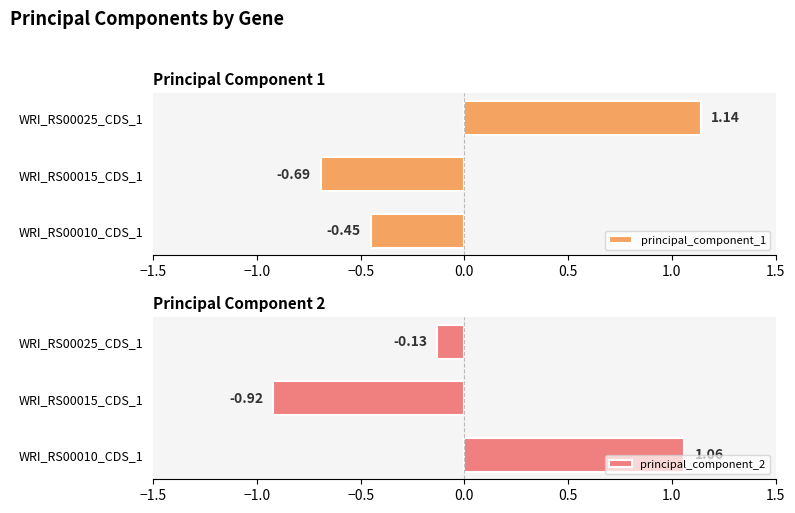

Which series has the largest range (max minus min)?

principal_component_2